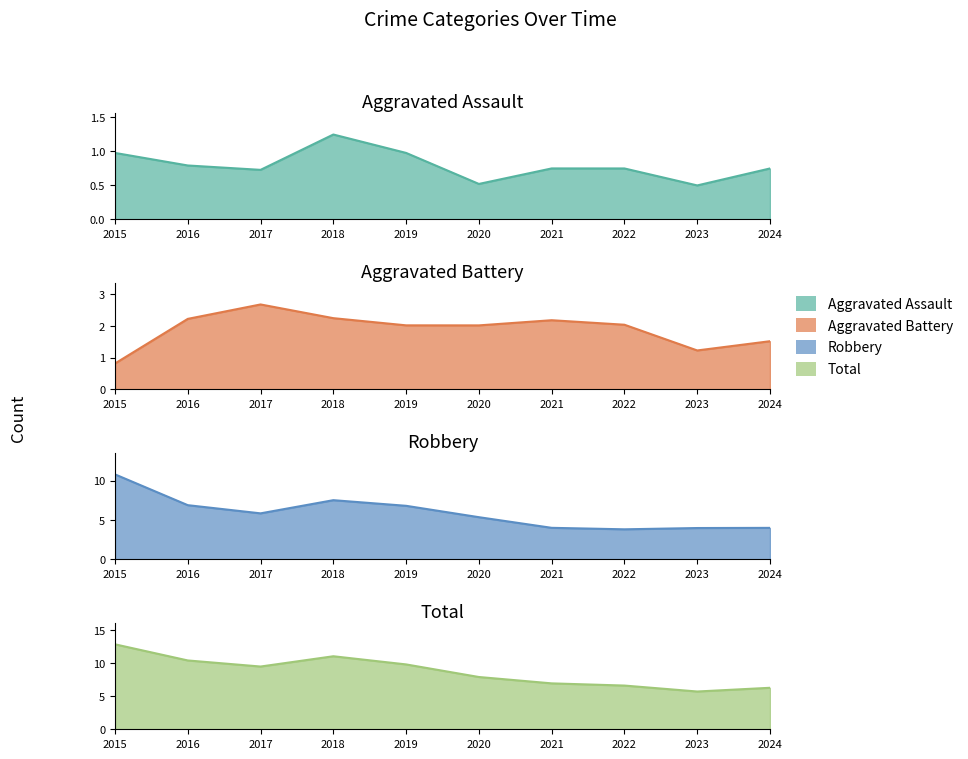

The value of Aggravated Assault at 2017 is 0.7. True or false?

True